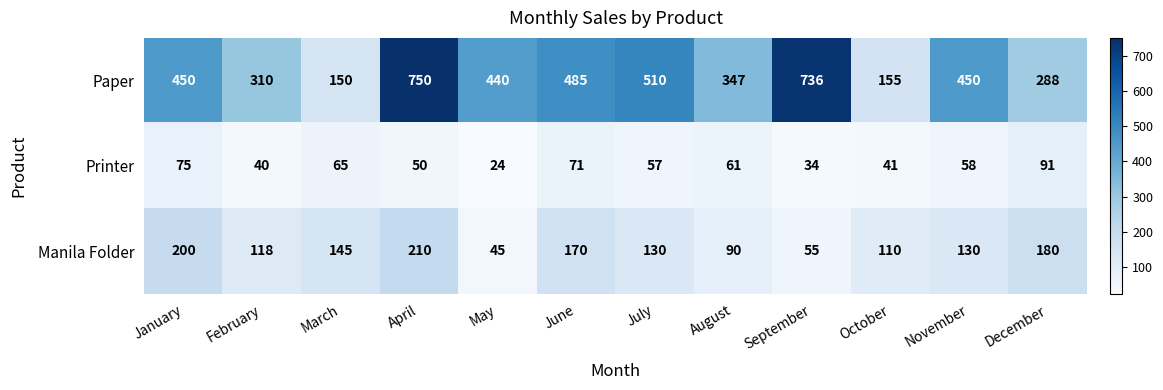

Is the value of Paper at June greater than the value of Printer at November?

Yes